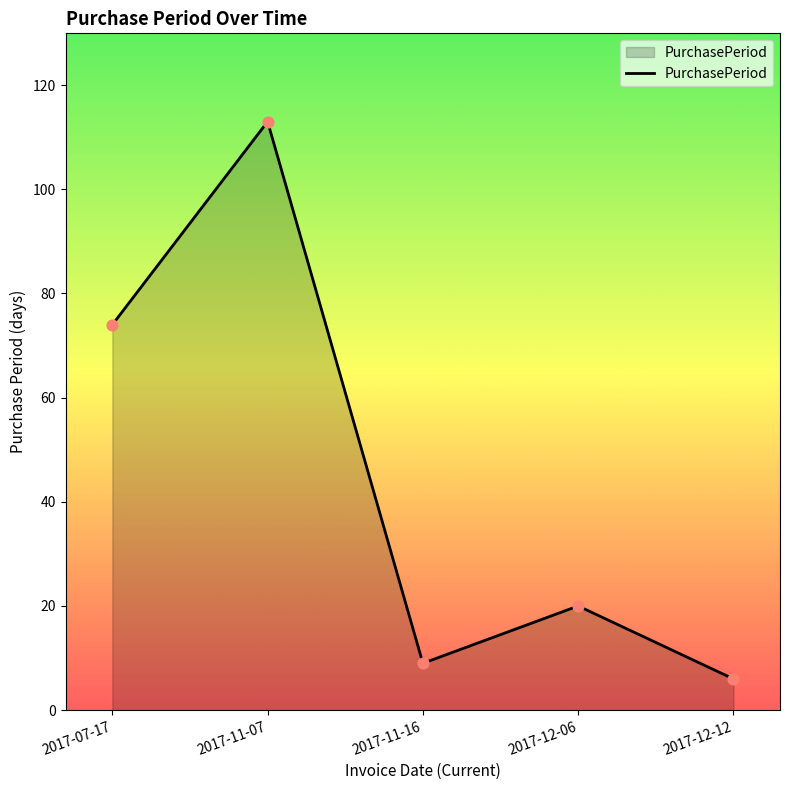

Approximately how many times larger is the value at 2017-11-16 compared to 2017-11-07?

0.1